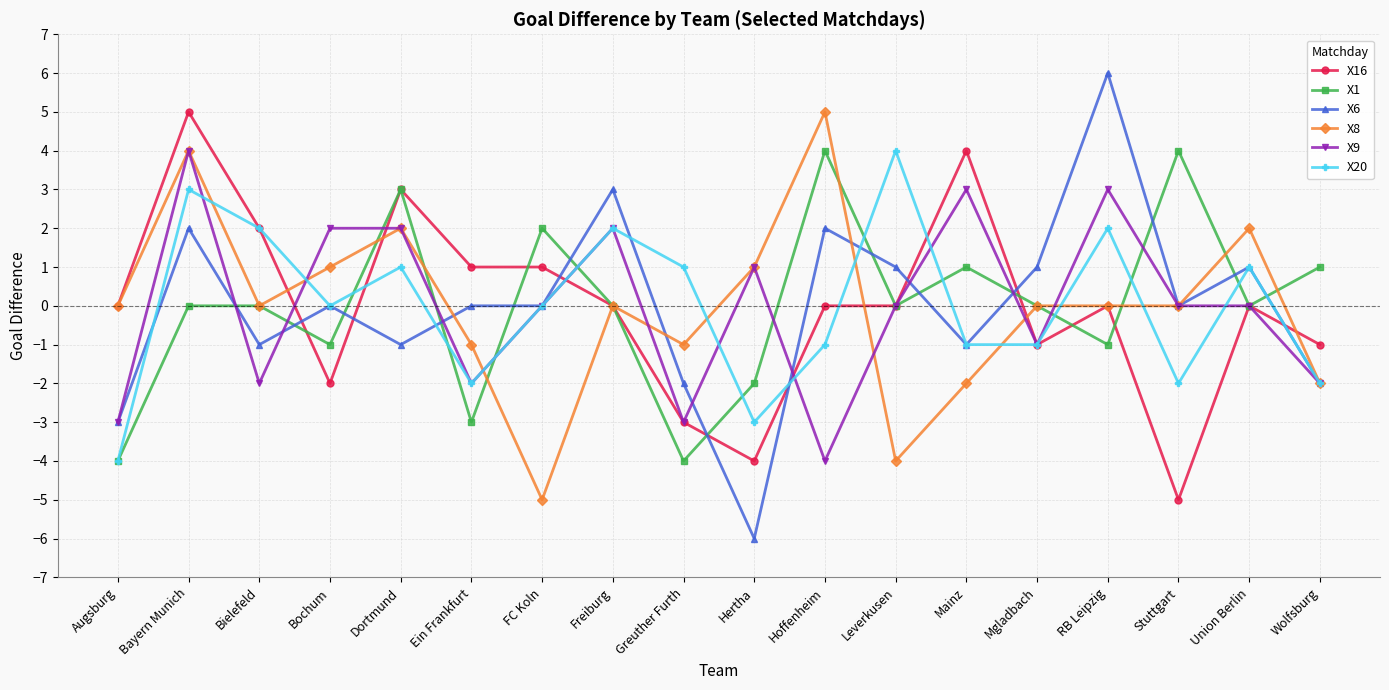

What is the difference between the highest and lowest values at RB Leipzig?

7